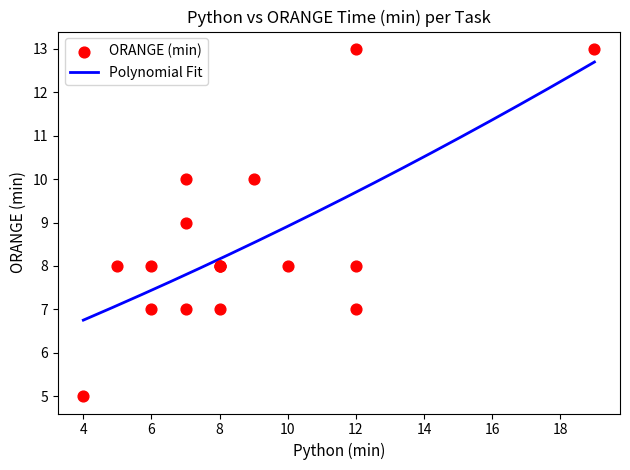

What is the highest value of the Polynomial Fit series?

12.7